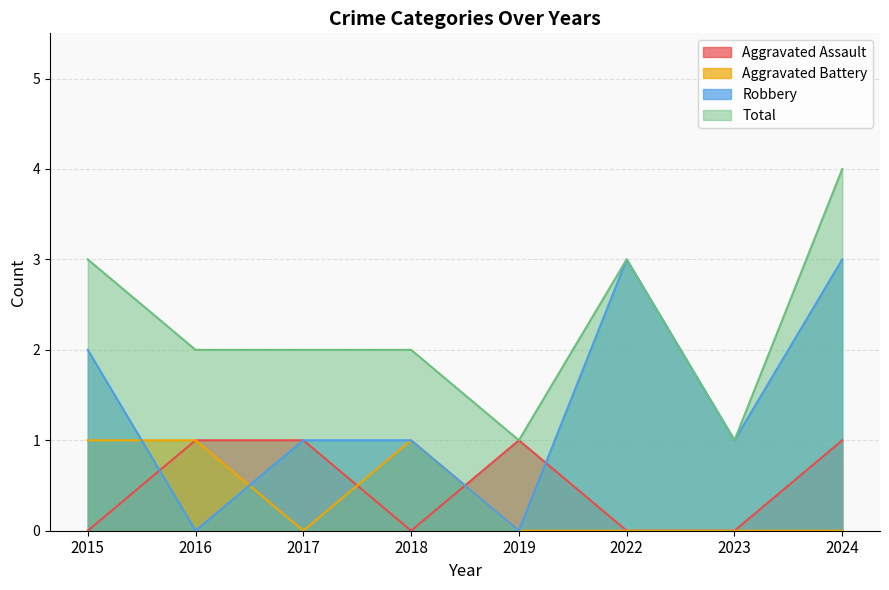

Which has a higher value, 2022 or 2015?

2022